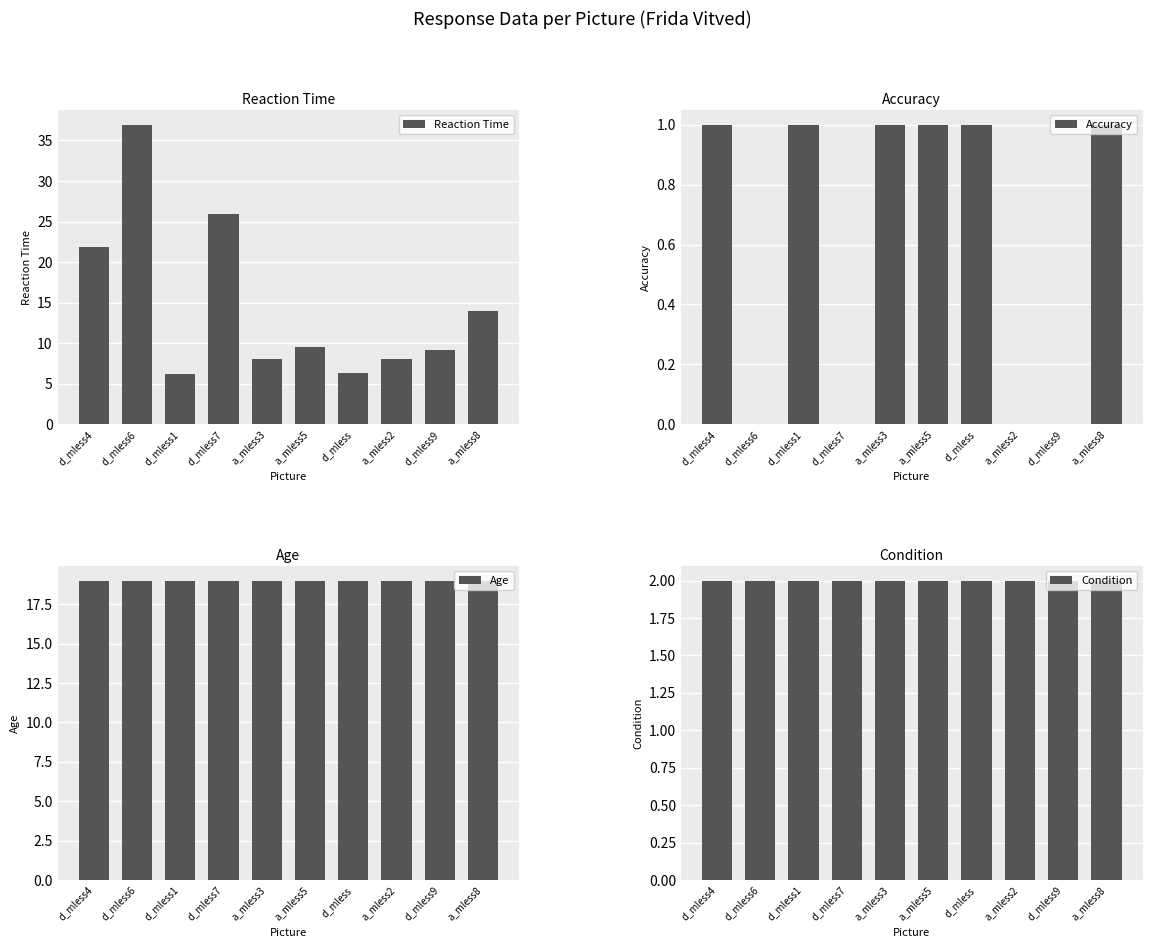

At how many categories does at least one series exceed 31?

1